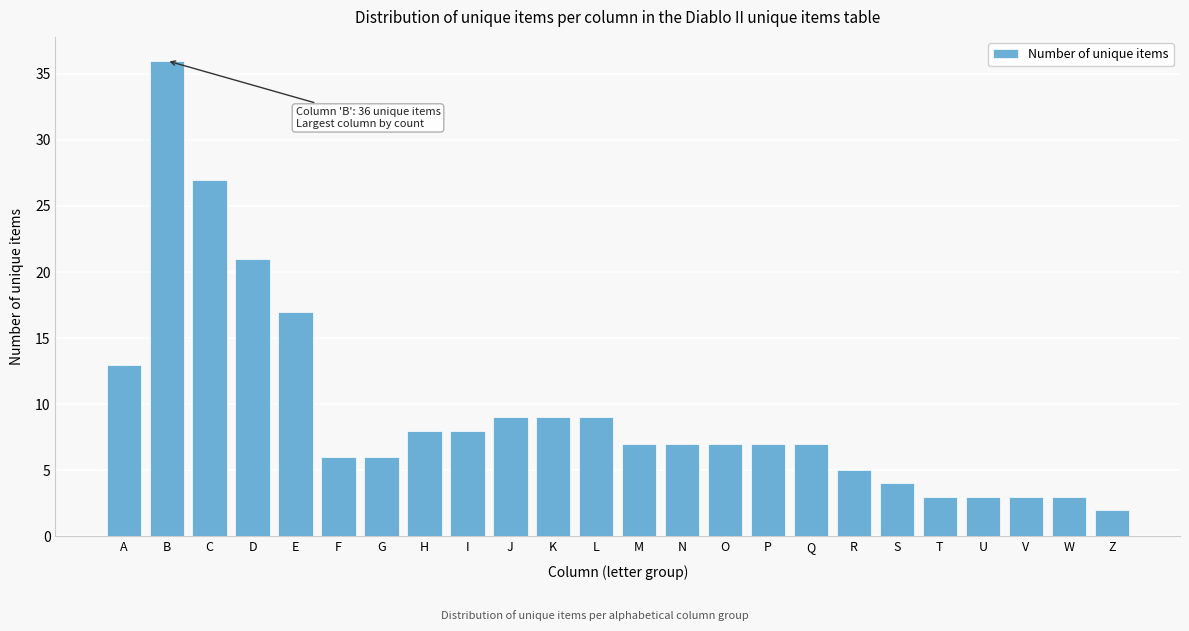

Reading left to right, transcribe all the data shown in this chart.

13	36	27	21	17	6	6	8	8	9	9	9	7	7	7	7	7	5	4	3	3	3	3	2